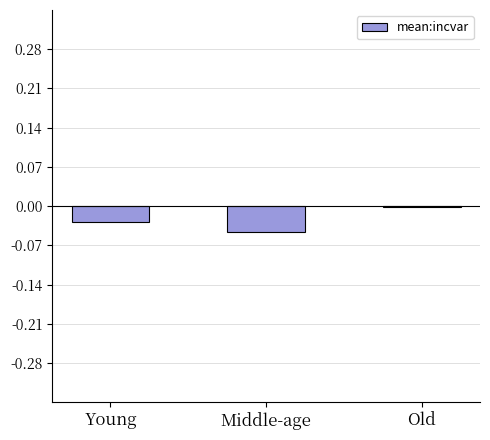

Are the bars grouped side by side (vs. stacked)?

No